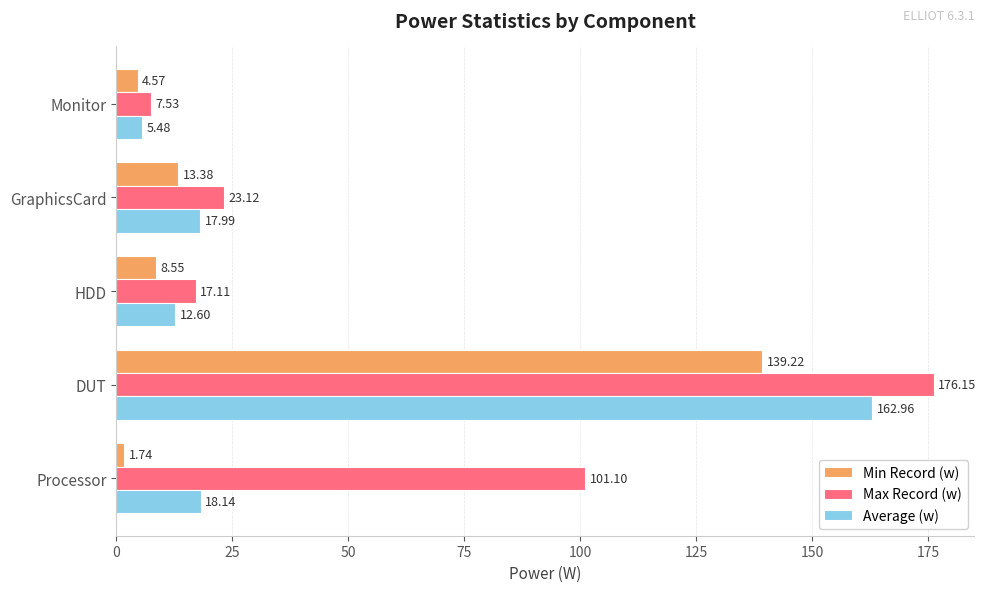

Where is Min Record (w) nearest to the value 70?

GraphicsCard